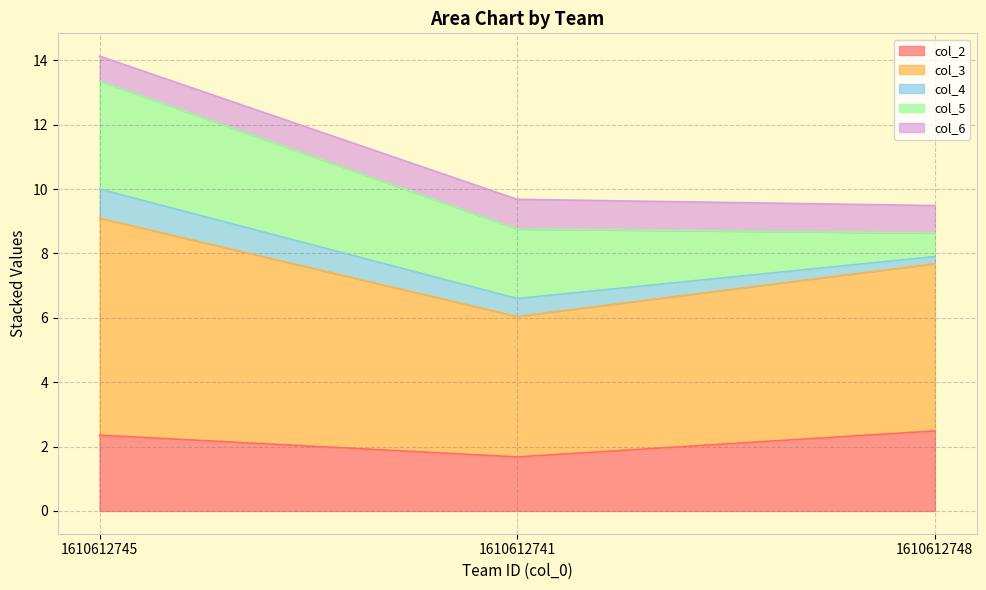

What is the difference between the col_2 values at 1610612748 and 1610612745?

0.1